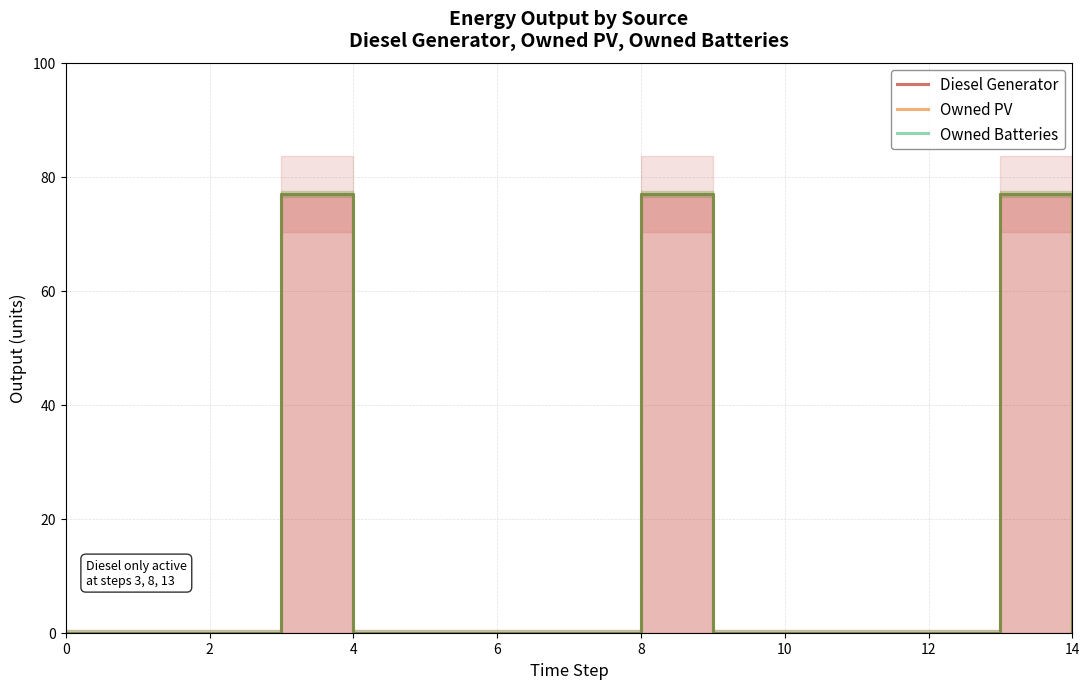

List the series in order of their peak value, highest first.

Diesel Generator, Owned PV, Owned Batteries